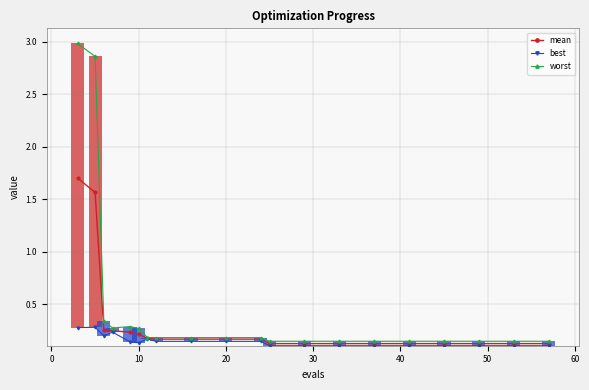

Read the mean value at 20.

0.2